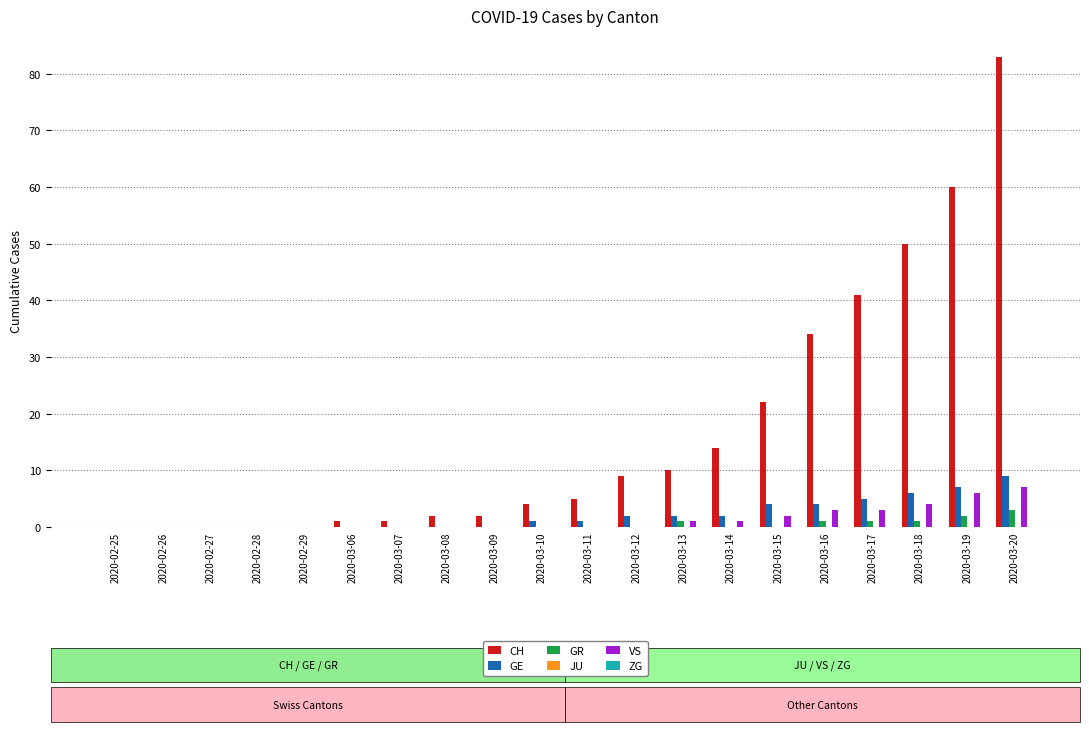

How many data points does each series have?

20